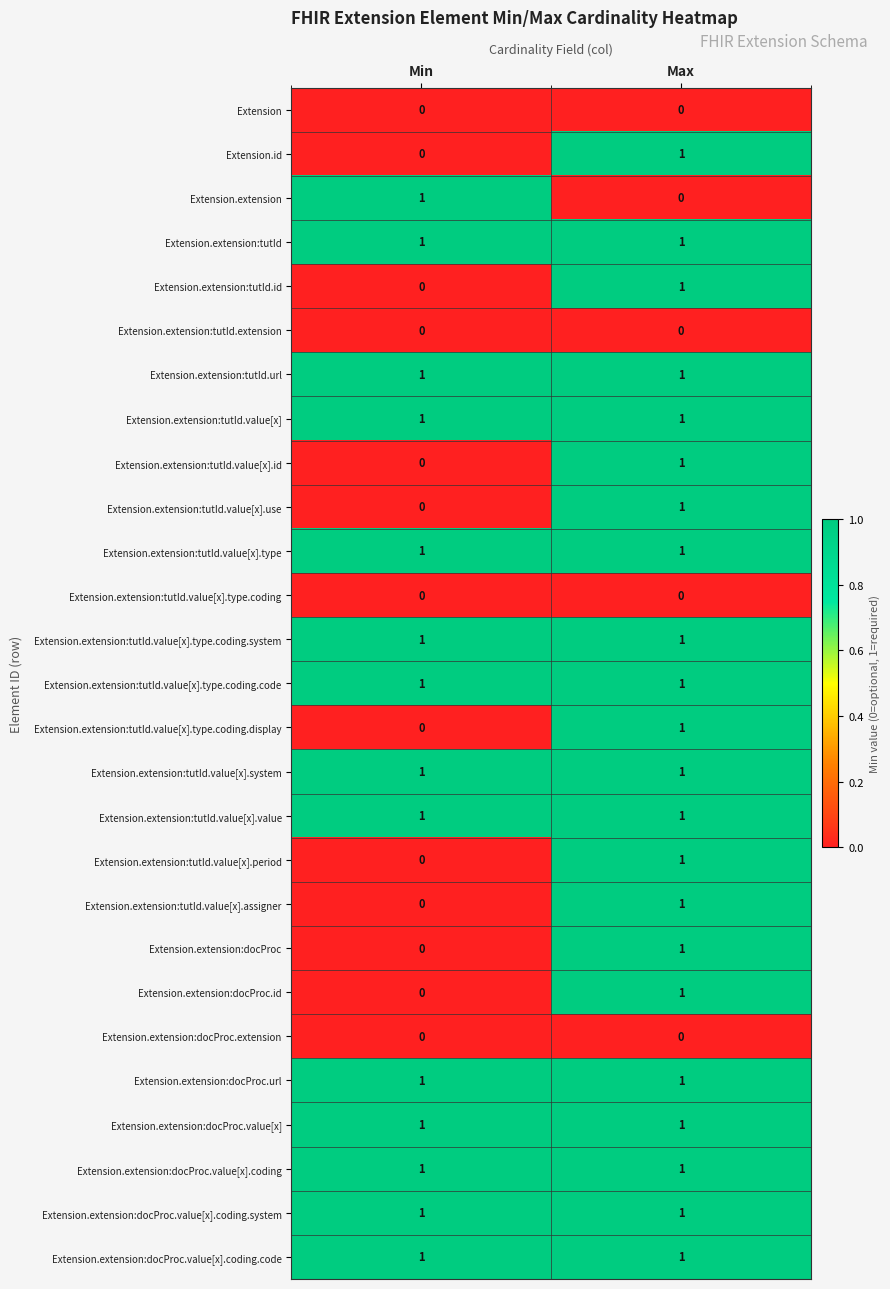

List the labels in order of Extension.id value, largest first.

Max, Min